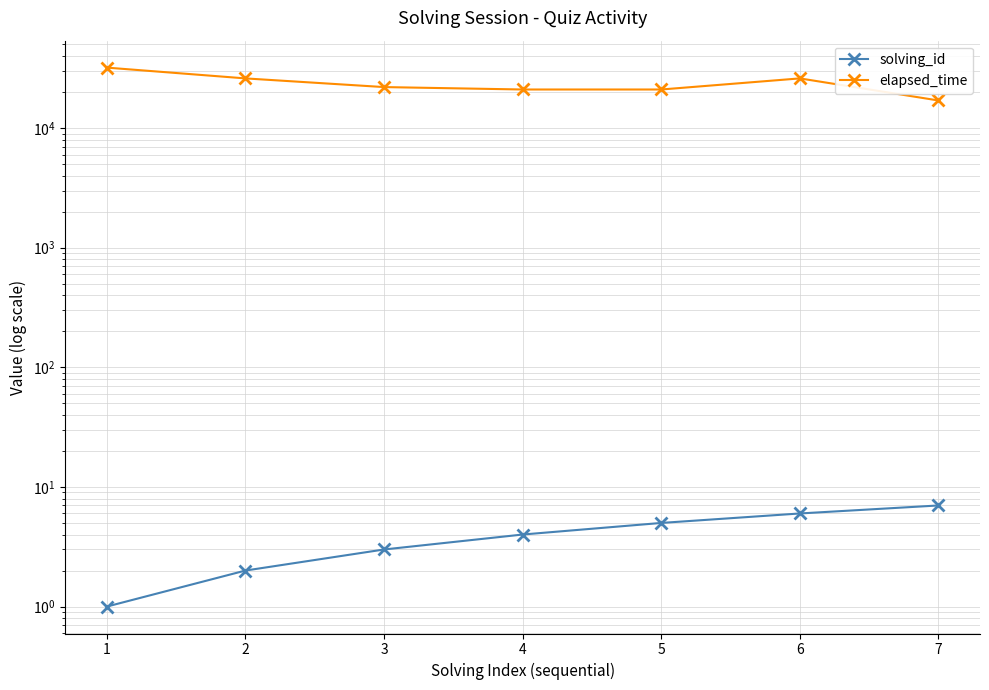

True or false: solving_id and elapsed_time intersect in this chart.

False